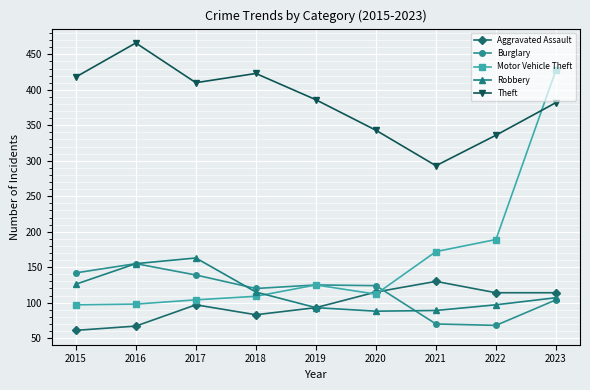

What is the average value of the Burglary series?

116